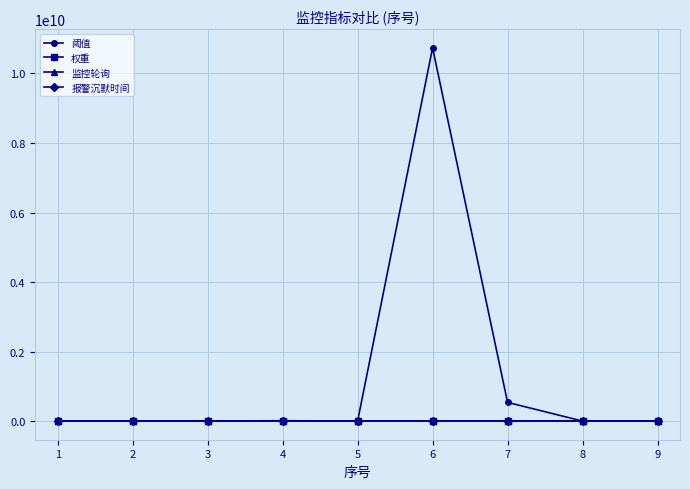

How many data points does each series have?

9